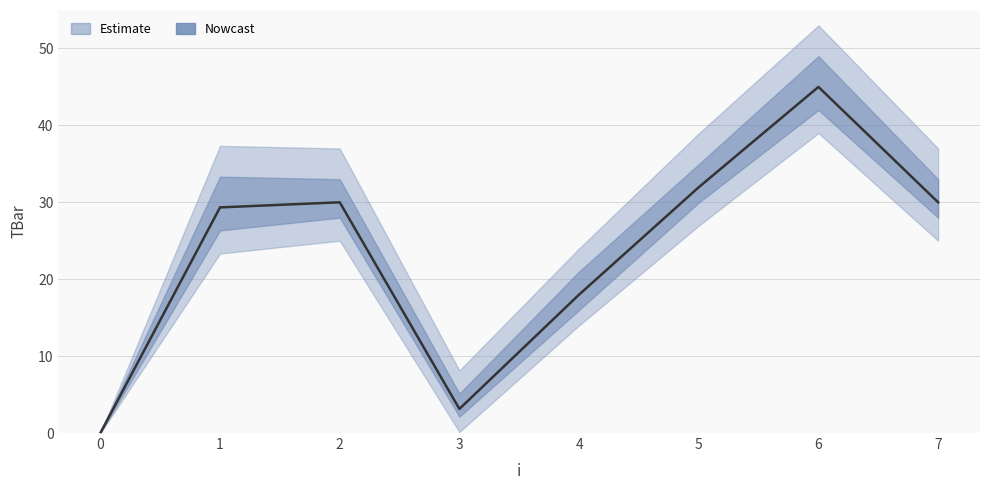

How many positive values are there?

7